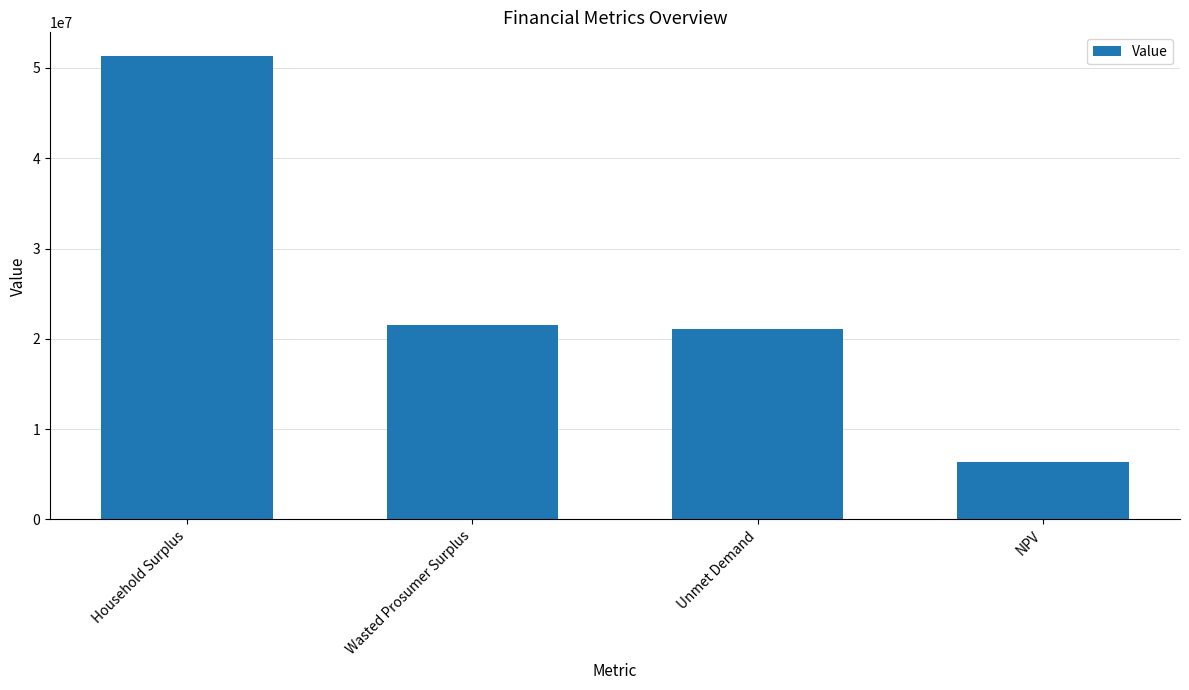

What is the change in value from Household Surplus to Wasted Prosumer Surplus?

-29848329.4